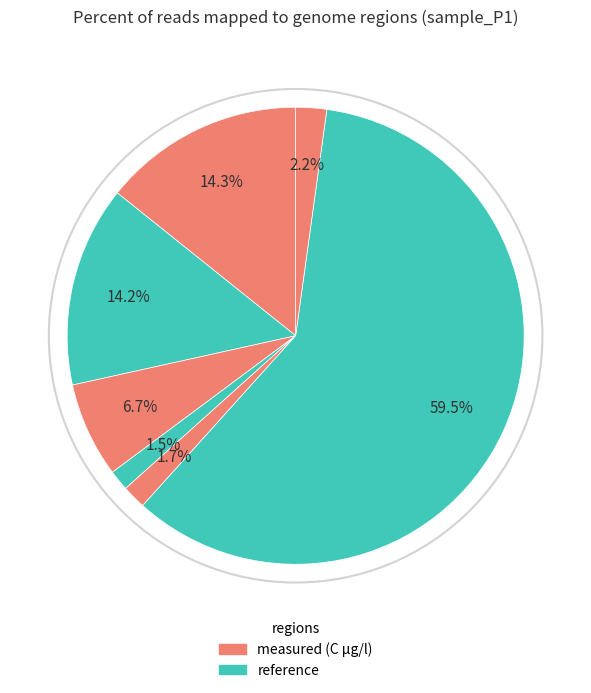

How many slices are in this pie chart?

7